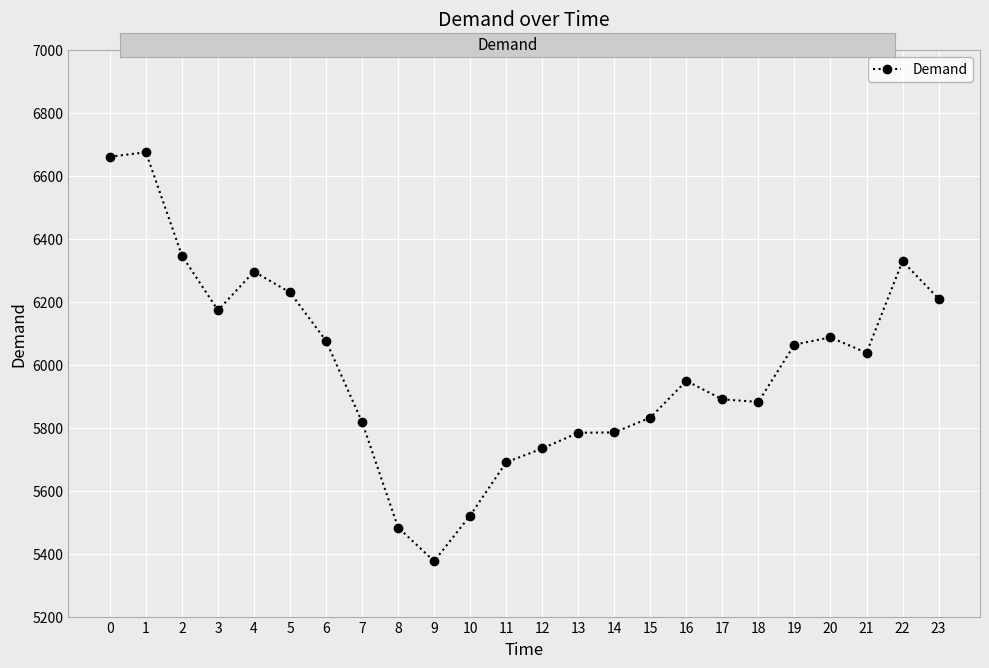

What is the value of the 12th point from the left?

5690